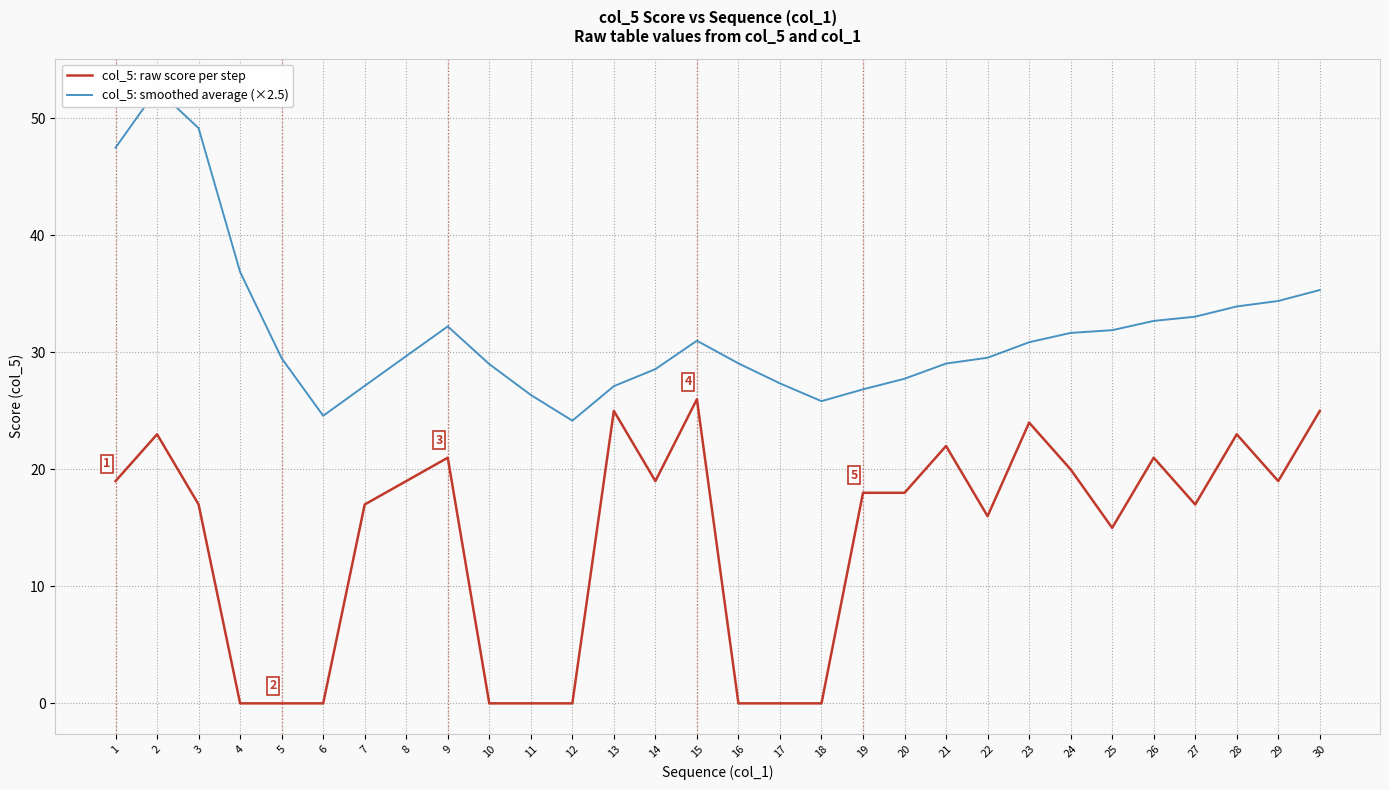

List the series in order of their peak value, lowest first.

col_5: raw score per step, col_5: smoothed average (×2.5)